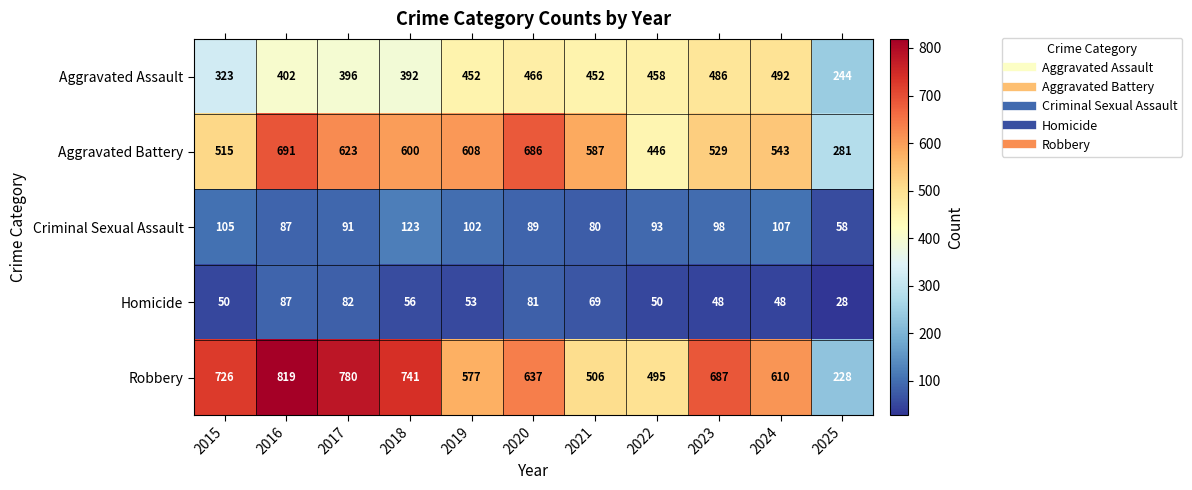

Which series has the widest spread of values?

Robbery